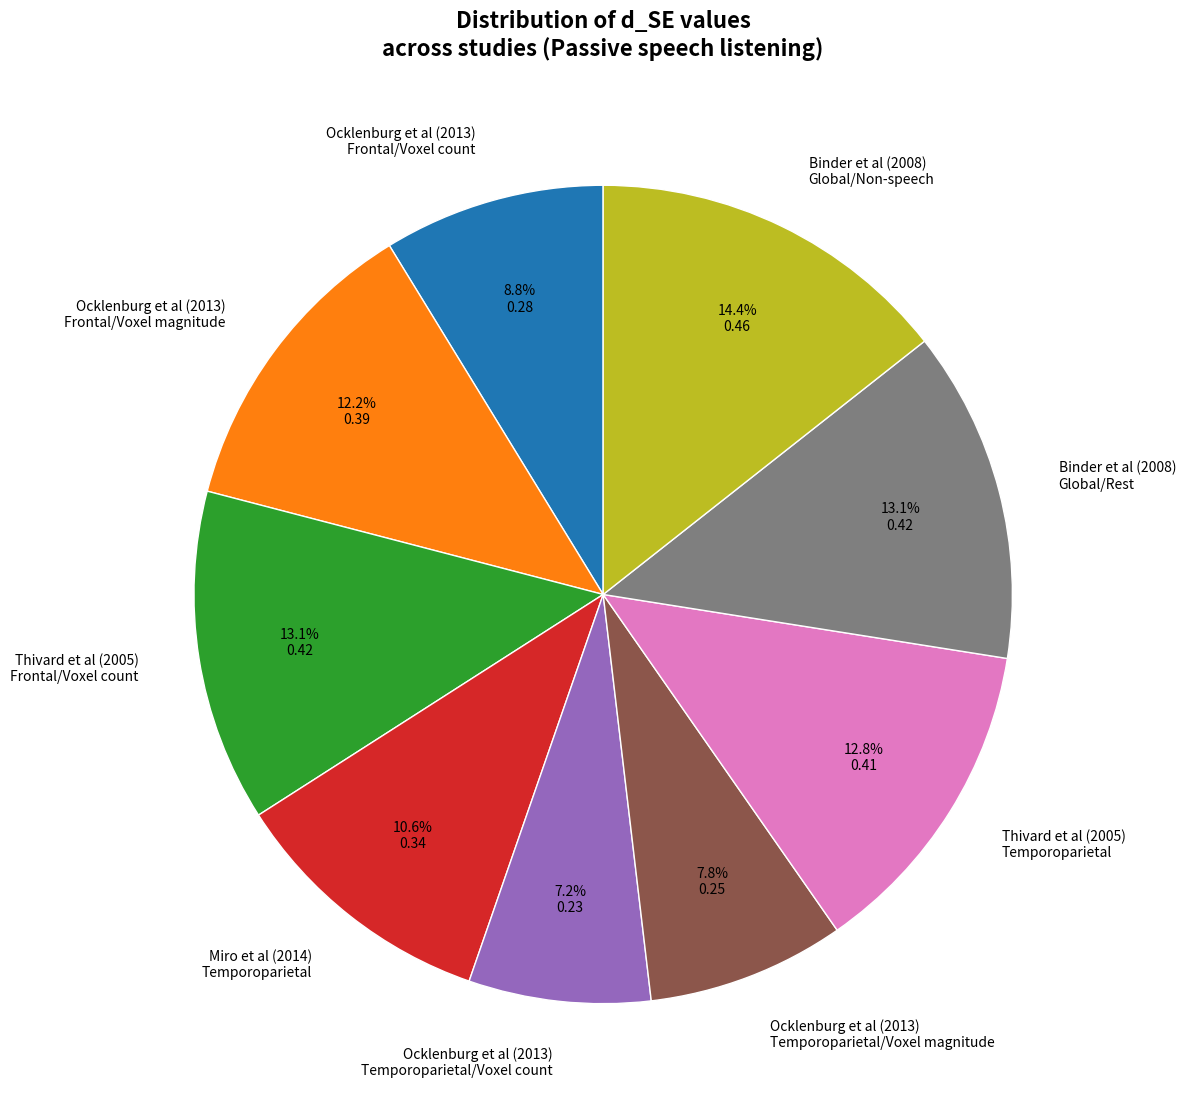

What is the smallest slice in the pie chart?

Ocklenburg et al (2013) Temporoparietal/Voxel count